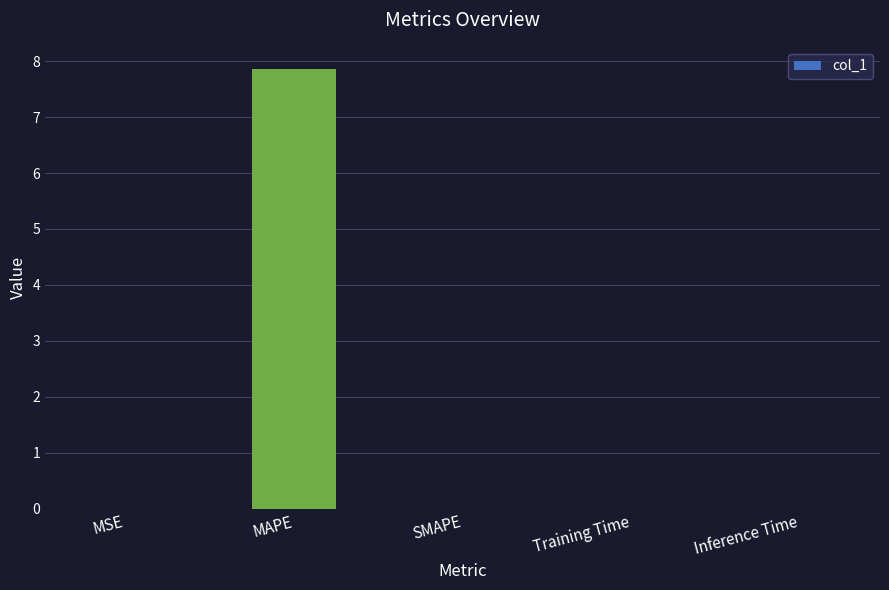

What is the greatest value displayed?

7.9